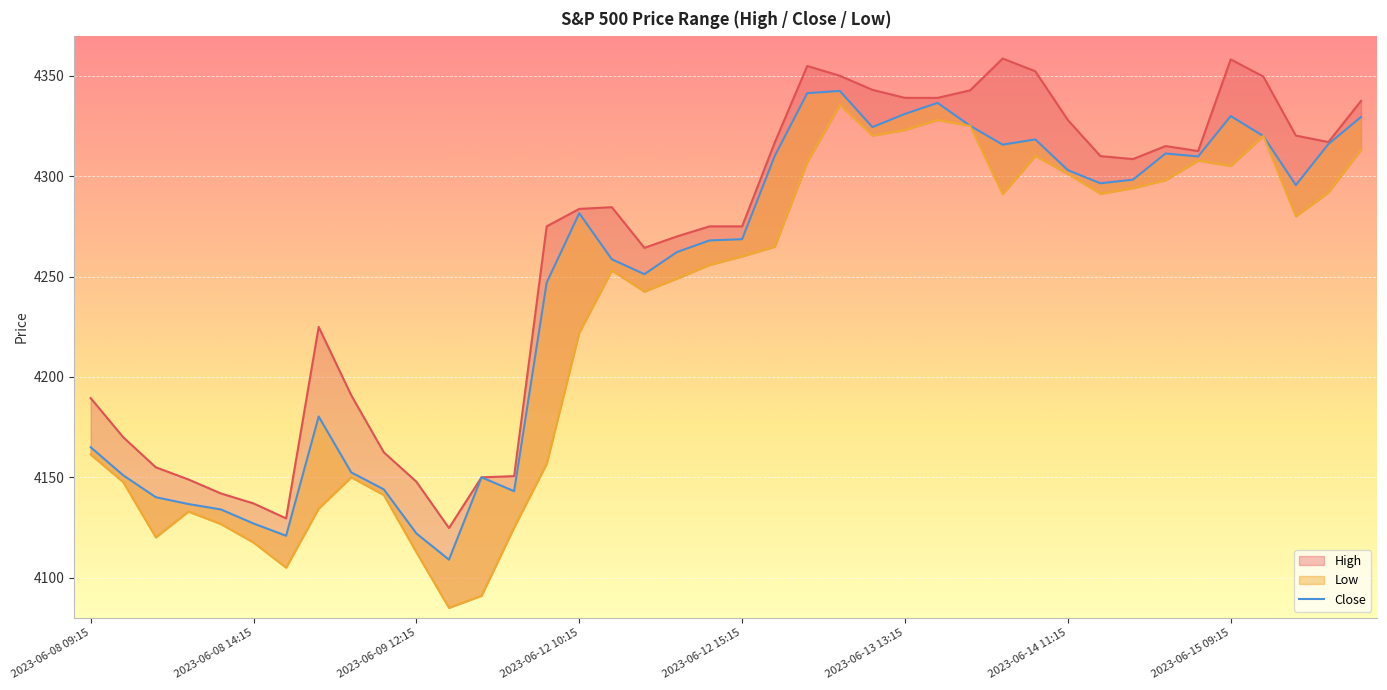

How many data points does each series have?

40